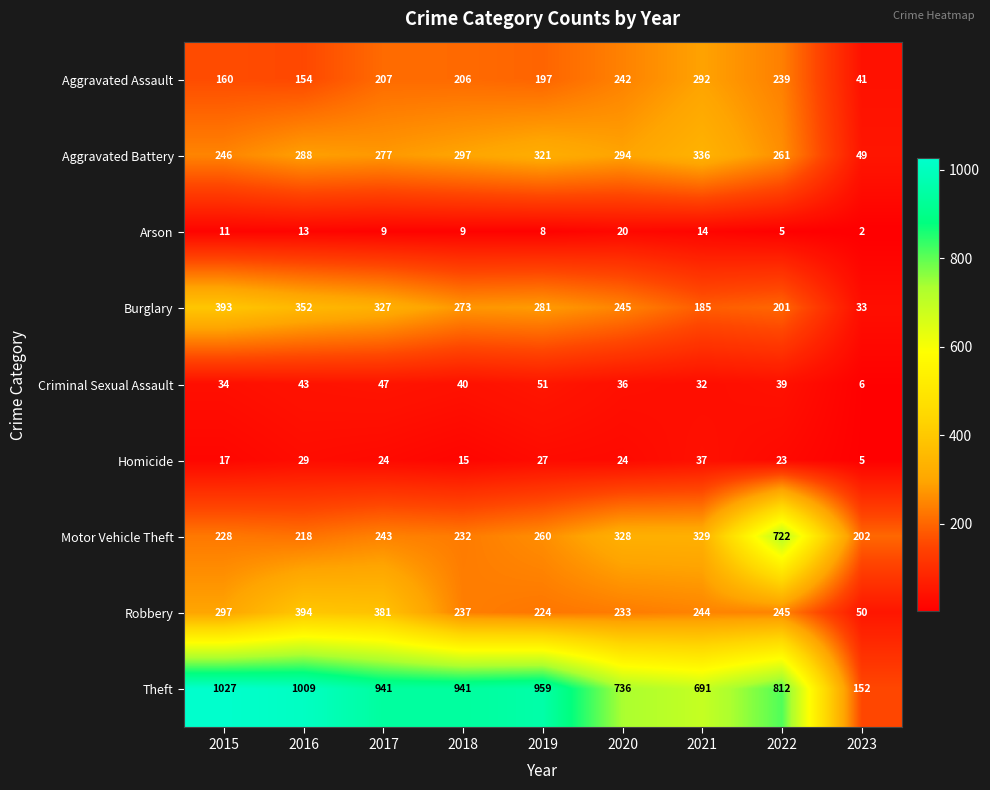

True or false: Aggravated Assault has a value of 162 at 2021.

False